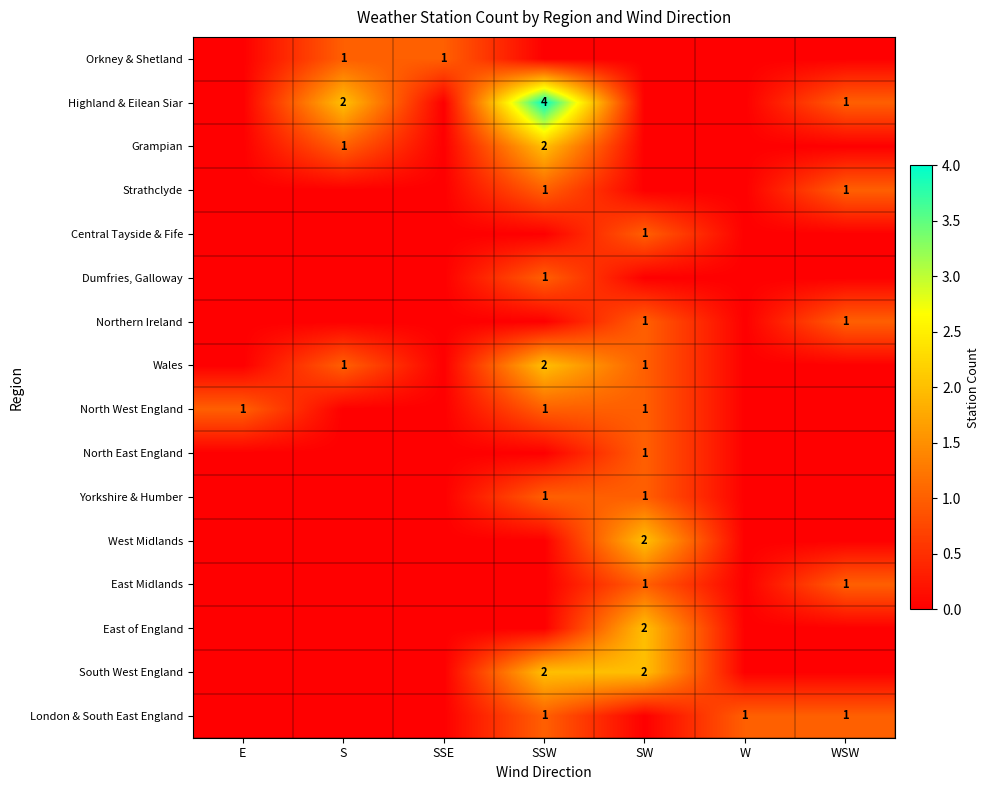

True or false: South West England has a value of 1 at SW.

False